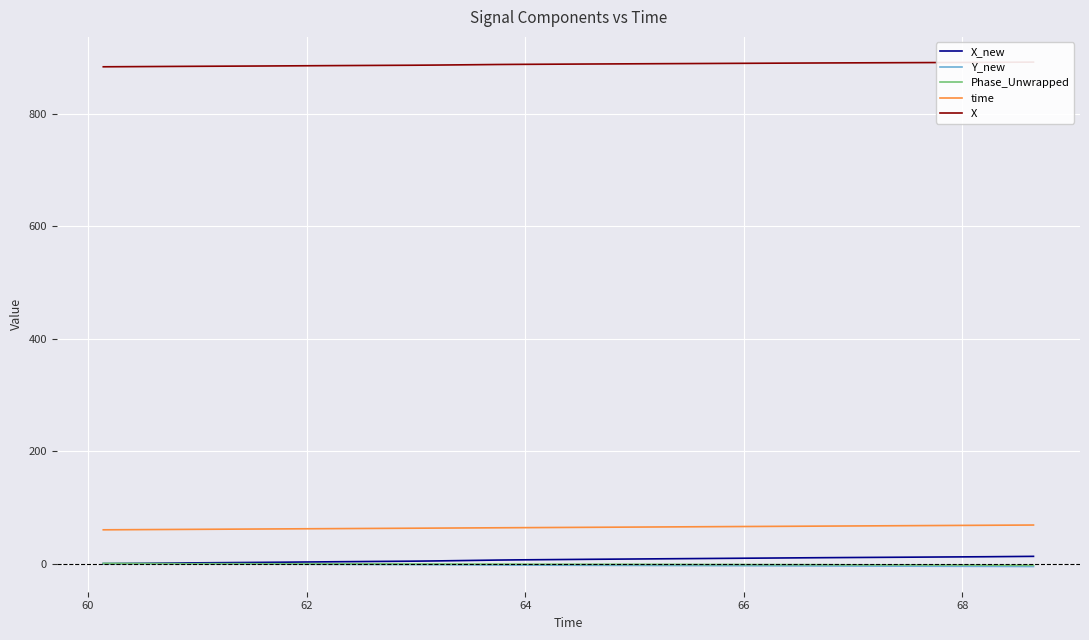

True or false: time and X_new intersect in this chart.

False